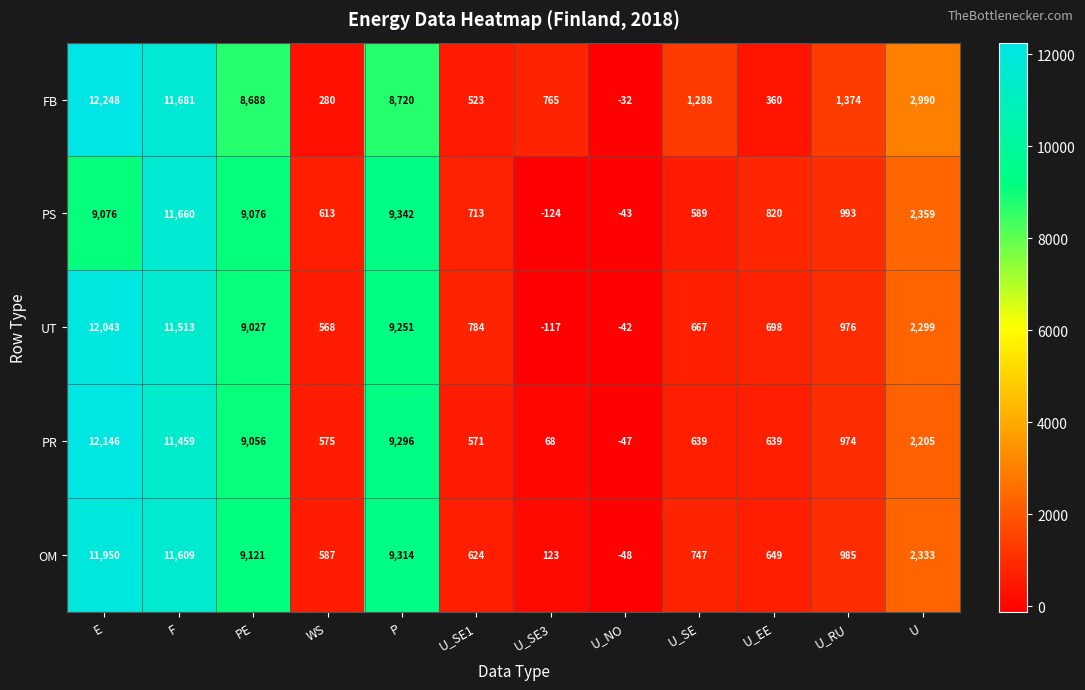

What is the maximum value shown in the chart?

12248